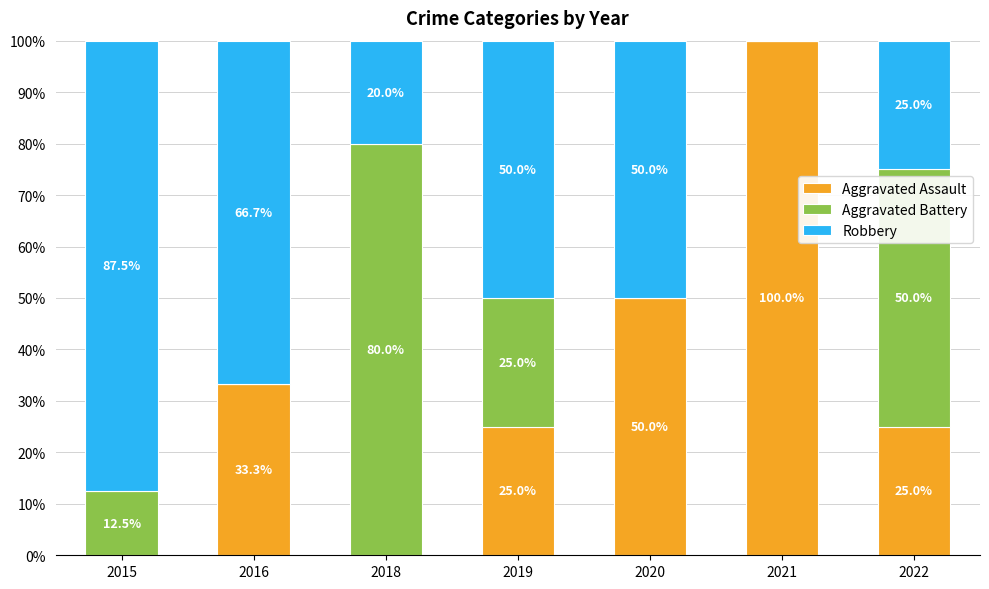

How many values in Aggravated Assault are above zero?

5